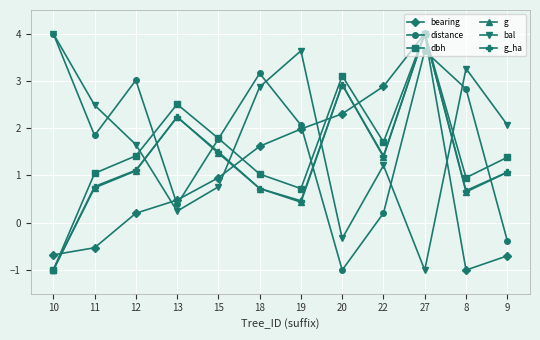

What position from the right is 15?

8